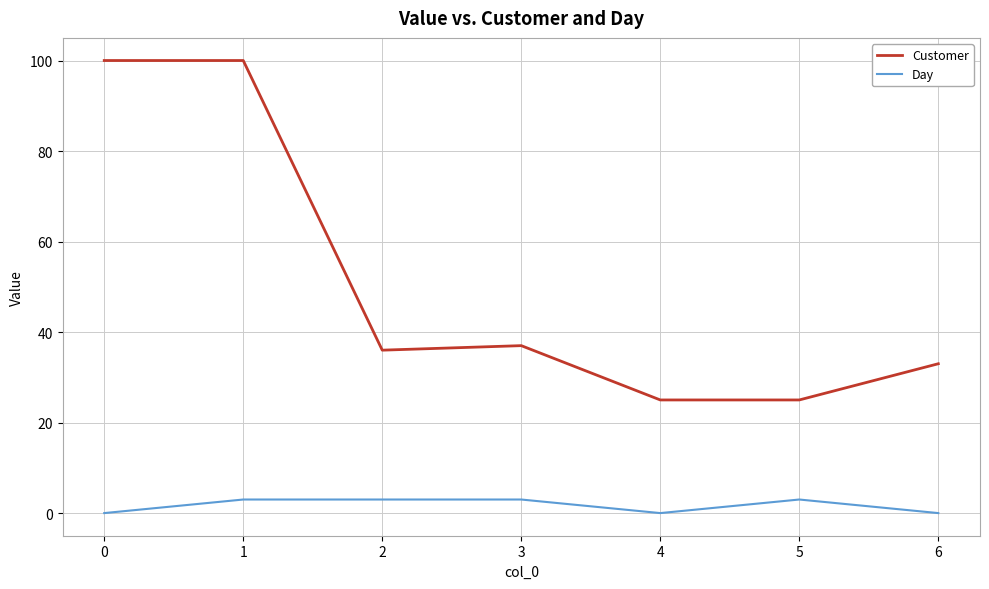

What is the maximum value for Customer?

100